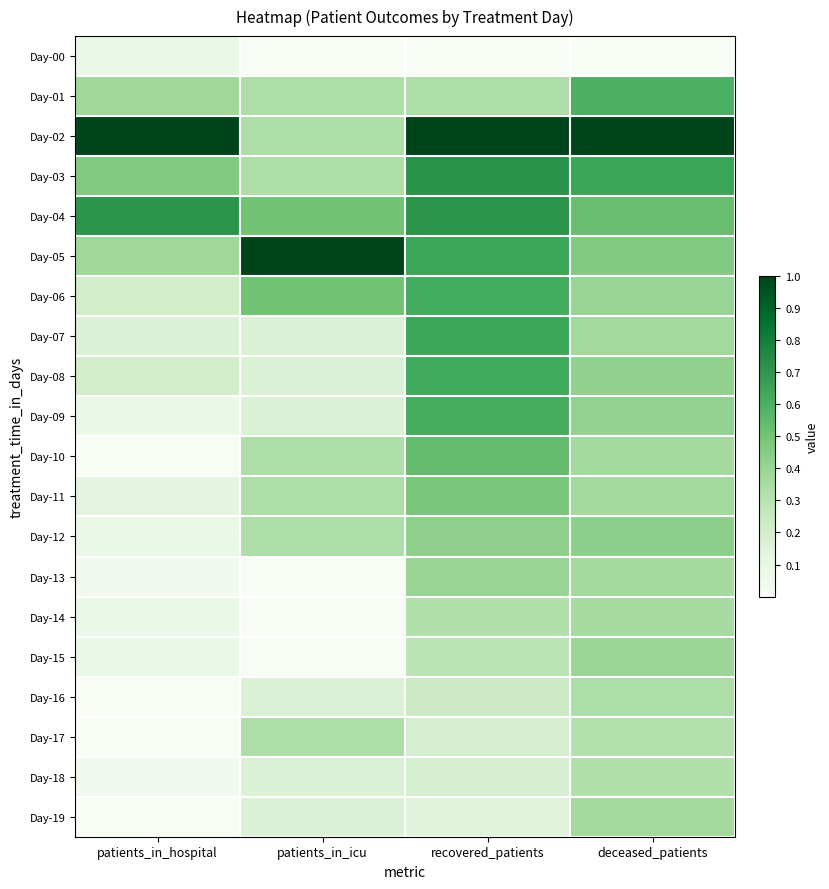

At how many categories does at least one series exceed 0?

4